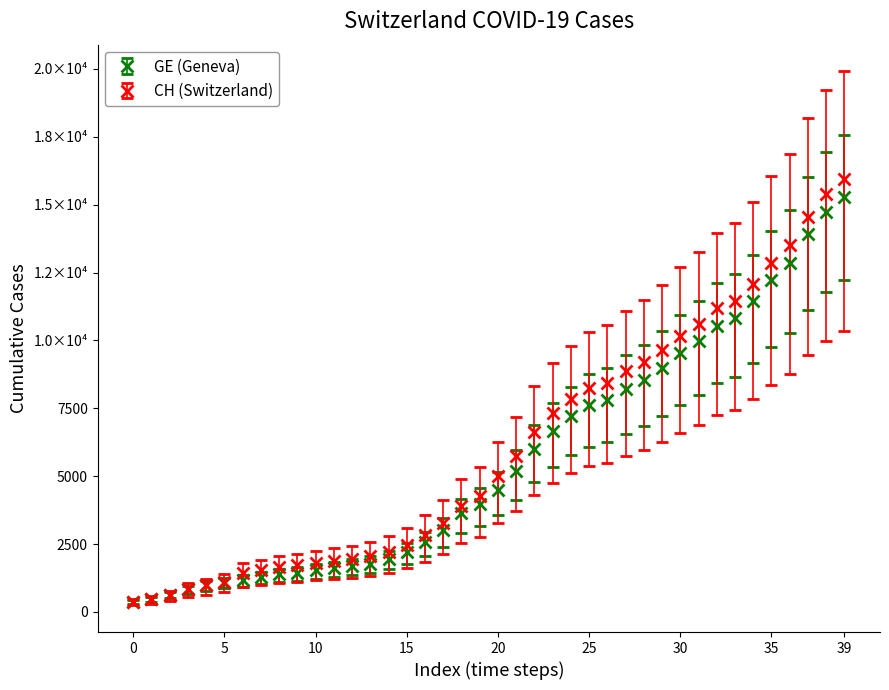

What are all the series names shown in the legend?

GE (Geneva), CH (Switzerland)